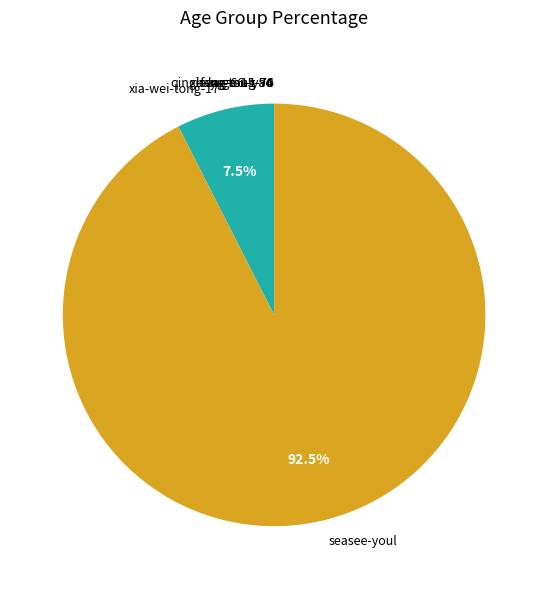

Does any single category account for the majority?

Yes